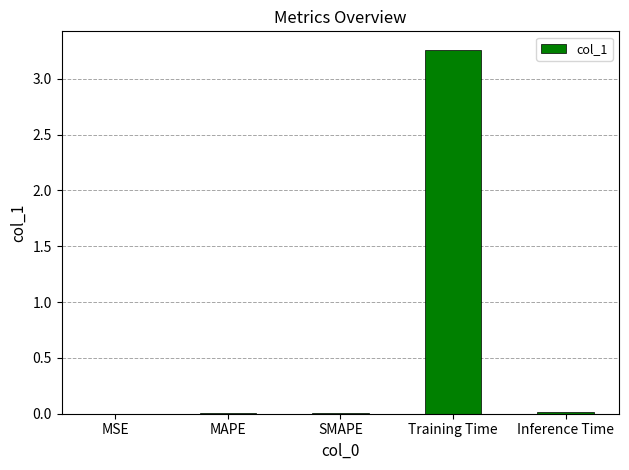

At which category does the chart reach its peak across all series?

Training Time